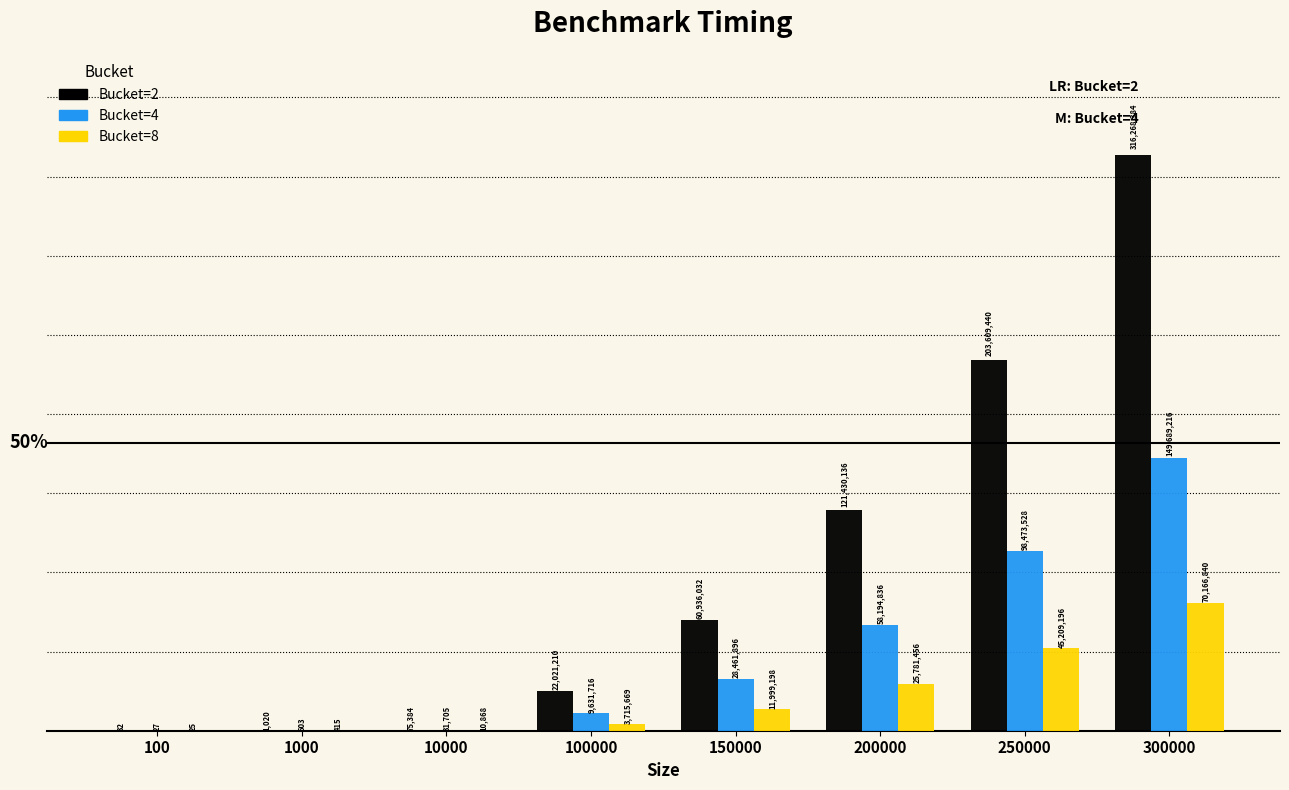

Reading left to right, list all the values displayed in this chart.

Bucket=2: 32	1020	75384	22021210	60936032	121430136	203609440	316268384
Bucket=4: 27	603	31705	9631716	28461896	58194836	98473528	149689216
Bucket=8: 25	415	10868	3715669	11999198	25781456	45209196	70166840